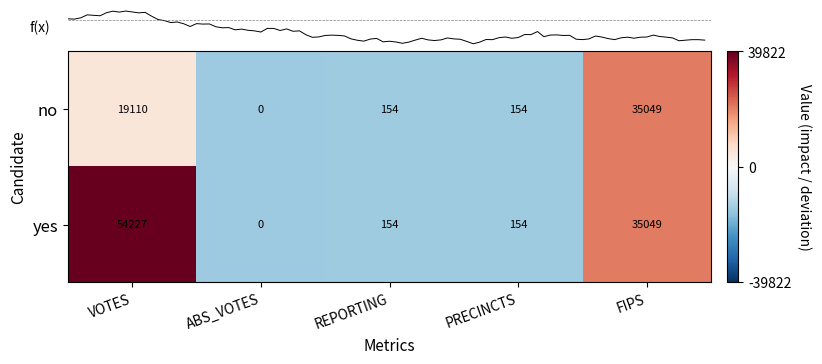

At which label does no reach its peak?

FIPS